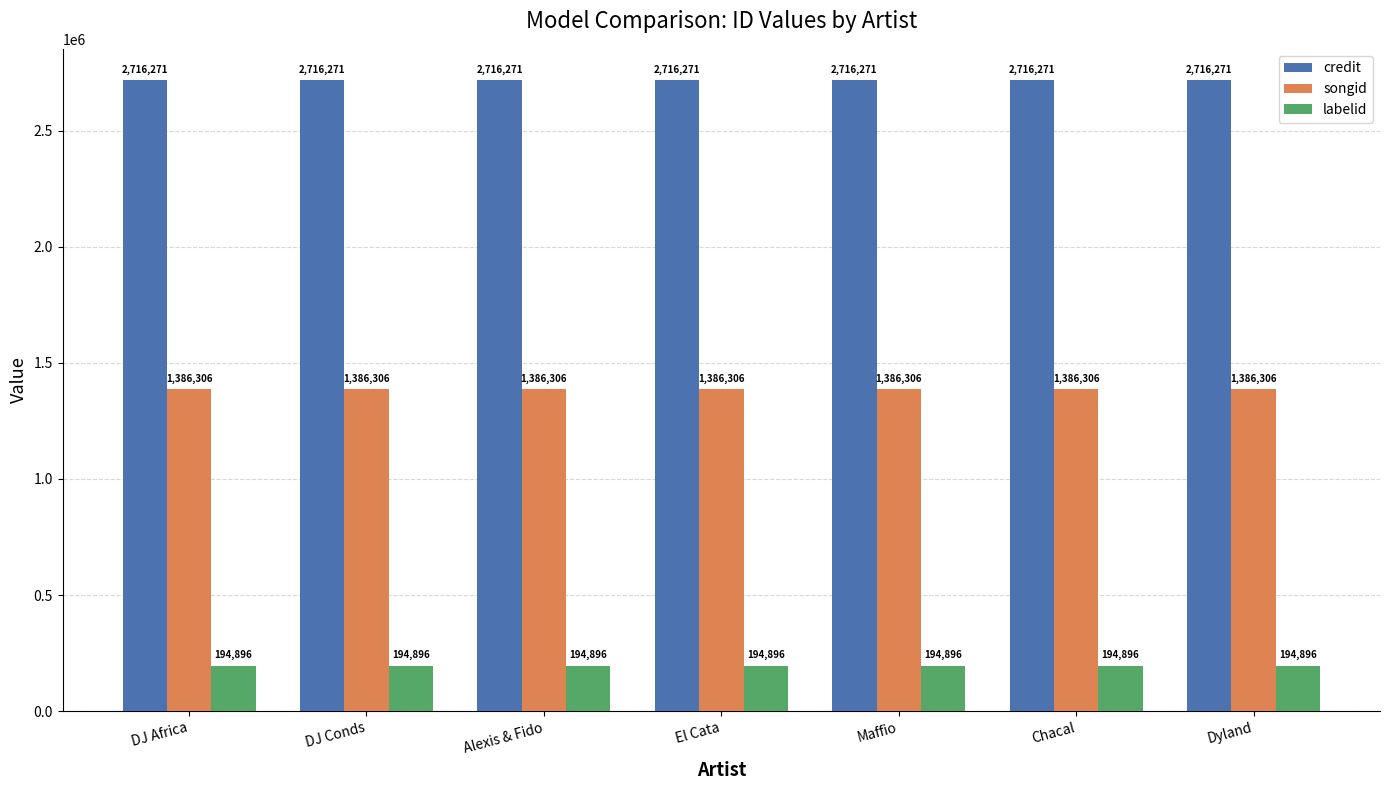

Reading left to right, transcribe all the data shown in this chart.

credit: DJ Africa=2716271	DJ Conds=2716271	Alexis & Fido=2716271	El Cata=2716271	Maffio=2716271	Chacal=2716271	Dyland=2716271
songid: DJ Africa=1386306	DJ Conds=1386306	Alexis & Fido=1386306	El Cata=1386306	Maffio=1386306	Chacal=1386306	Dyland=1386306
labelid: DJ Africa=194896	DJ Conds=194896	Alexis & Fido=194896	El Cata=194896	Maffio=194896	Chacal=194896	Dyland=194896